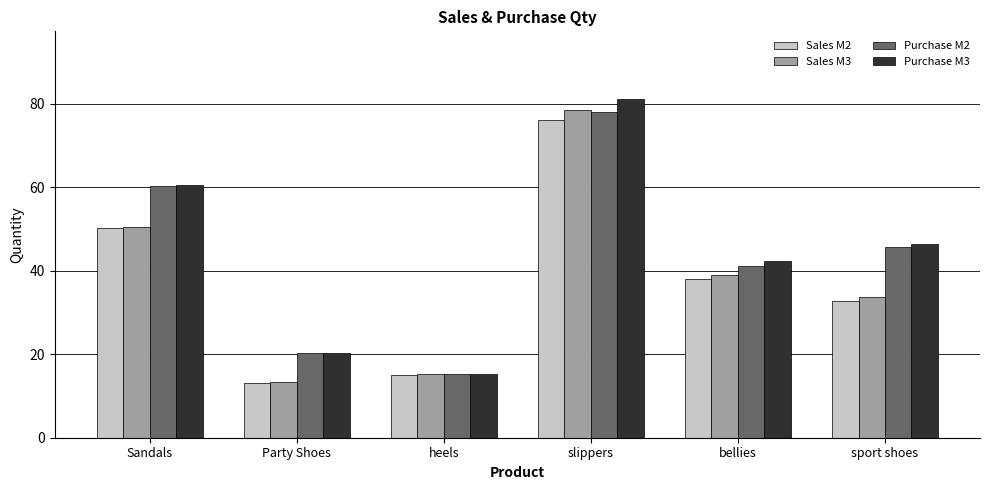

What is the spread (max minus min) of values at sport shoes?

13.6